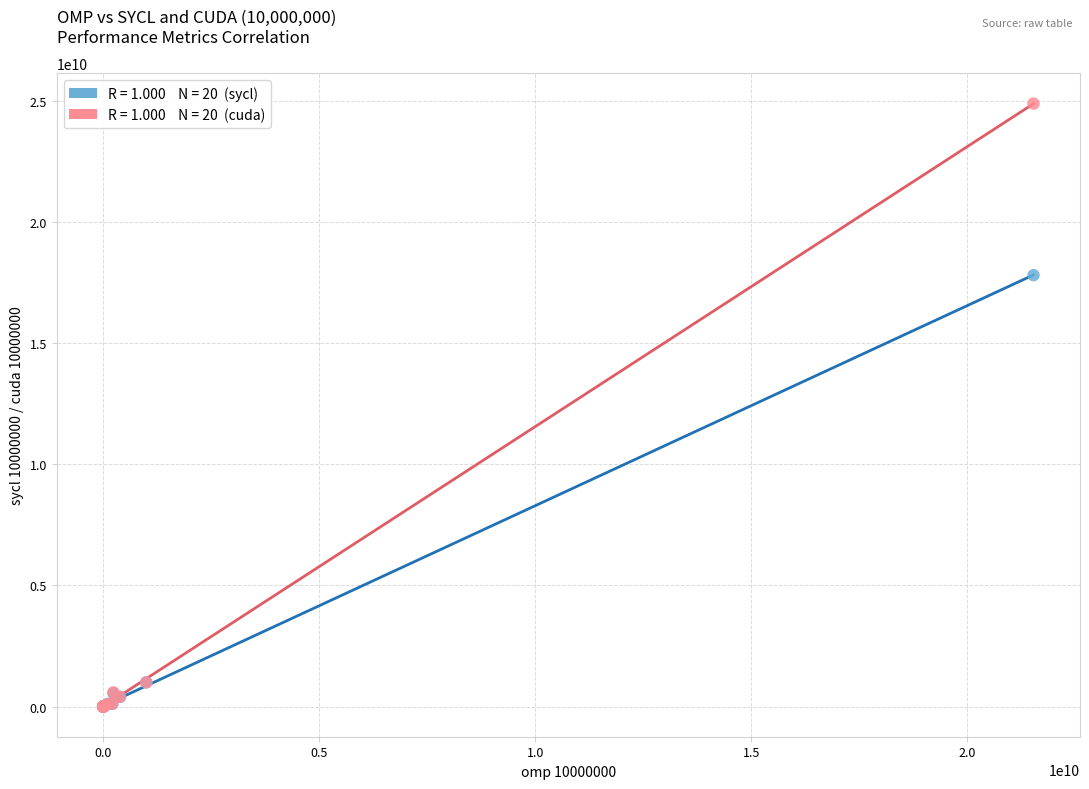

Across all series, what Y value is closest to 12436693193?

17794261515.7